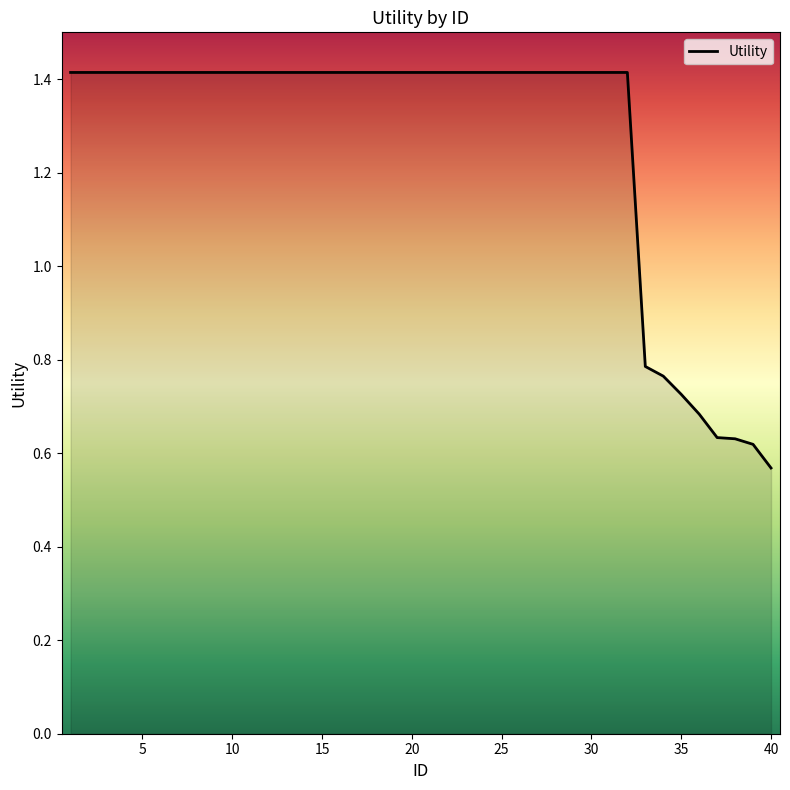

How many lines are shown in the chart?

1